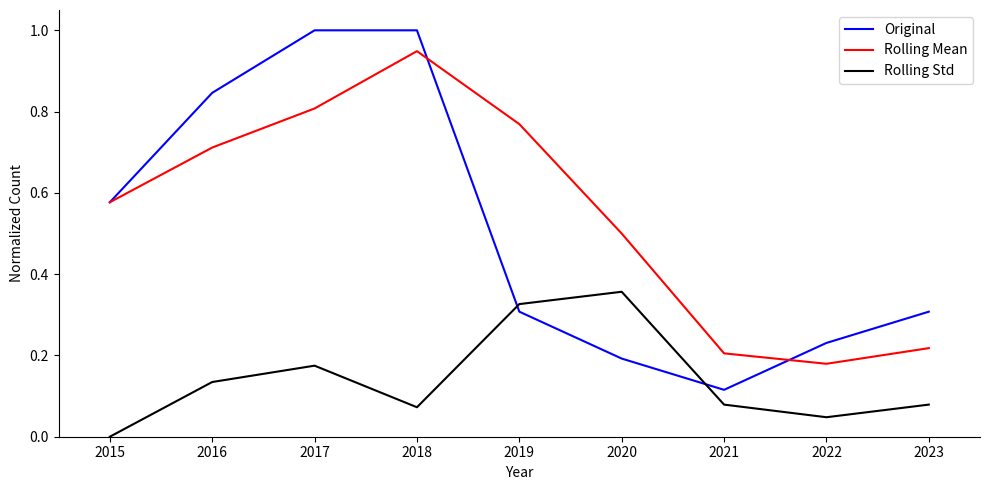

Is it true that Rolling Mean equals 0.2 at 2021?

True